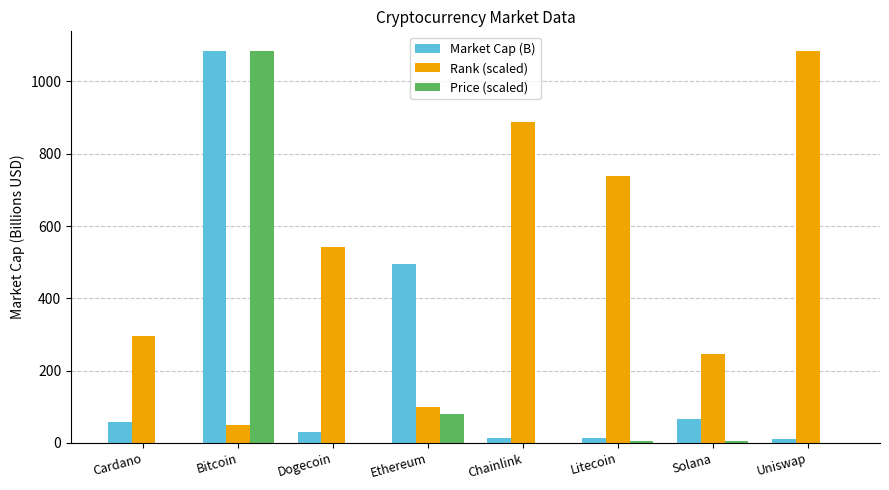

What is the difference between the Price (scaled) values at Bitcoin and Solana?

1080.4